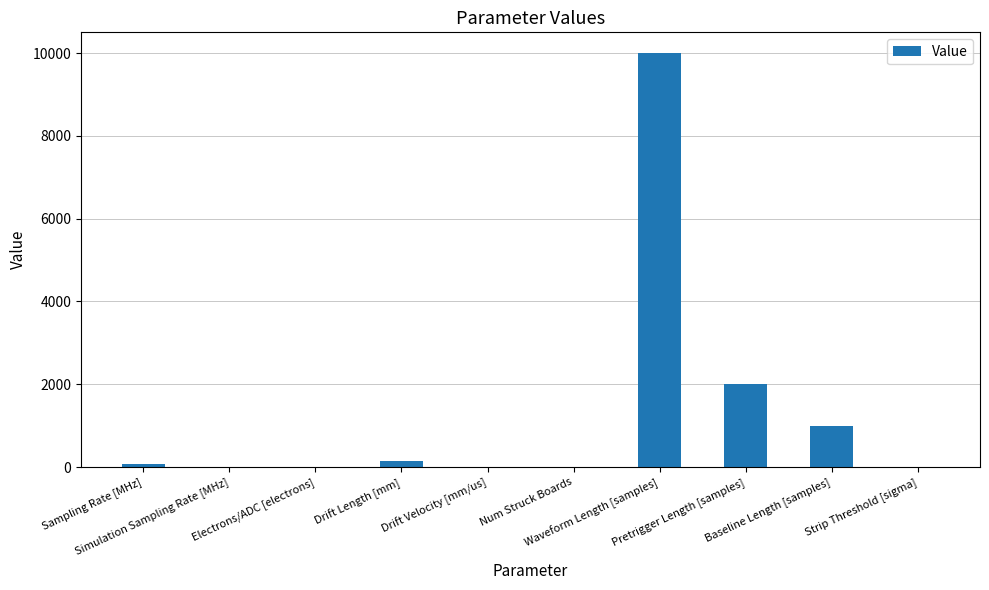

How many data points are above 62?

5